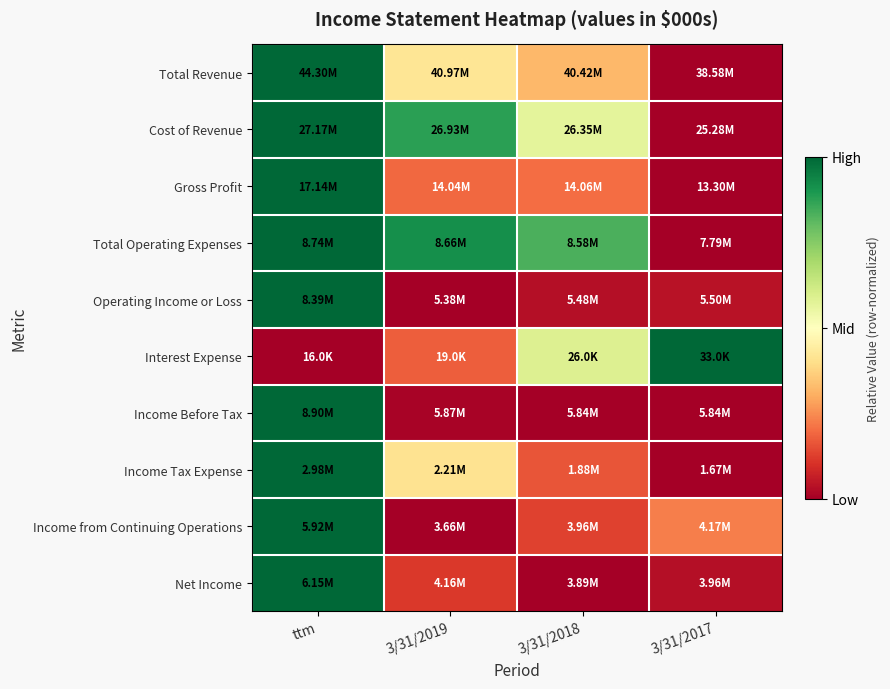

Which series has the widest spread of values?

Total Revenue